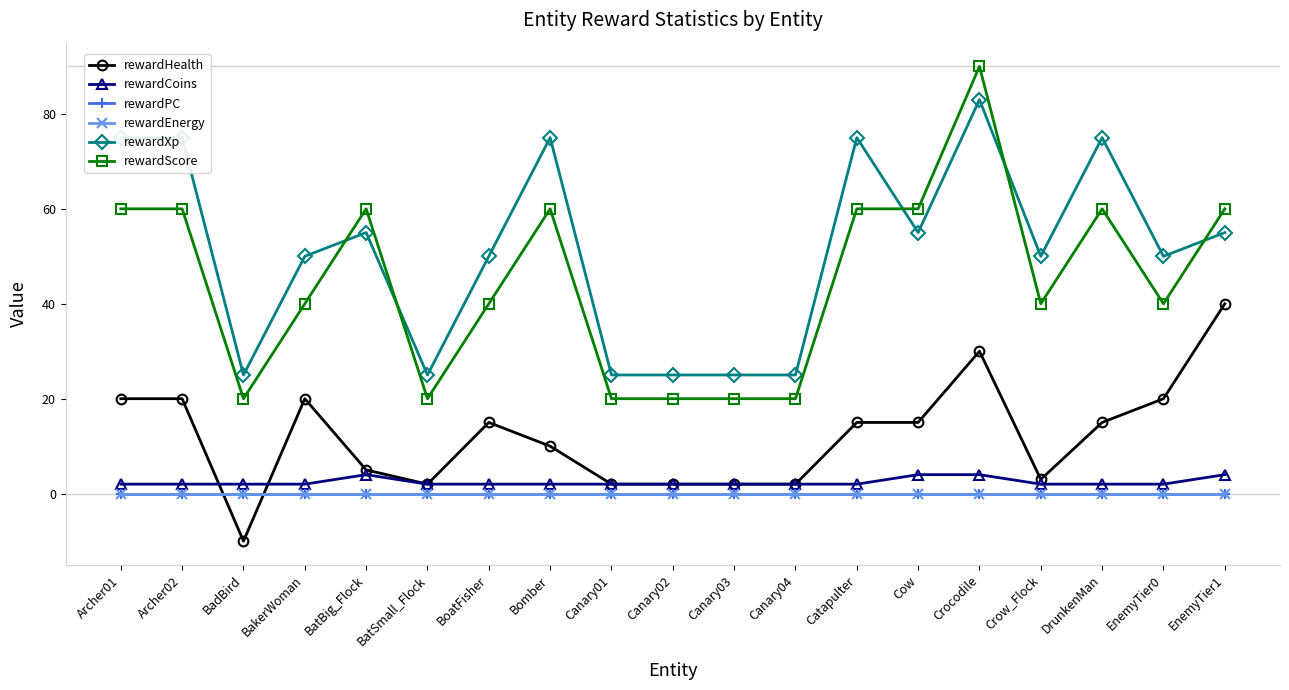

Does the chart have visible grid lines?

No